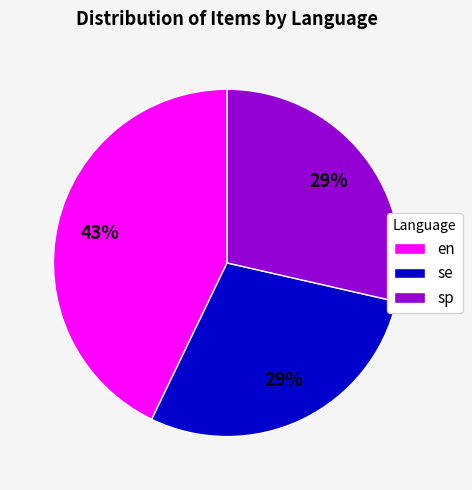

How many segments does this pie chart have?

3